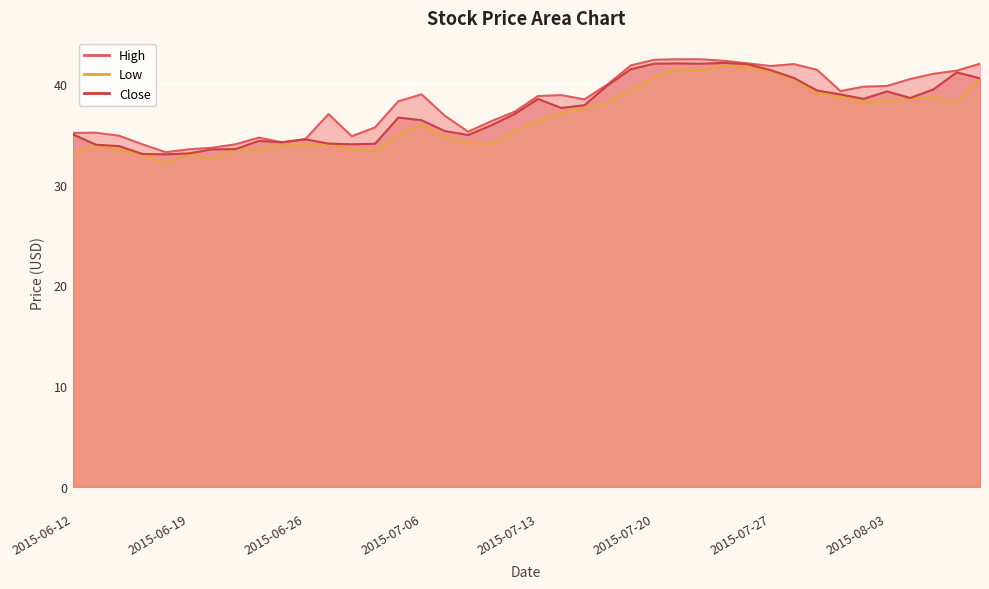

What position from the left is 2015-06-25?

10